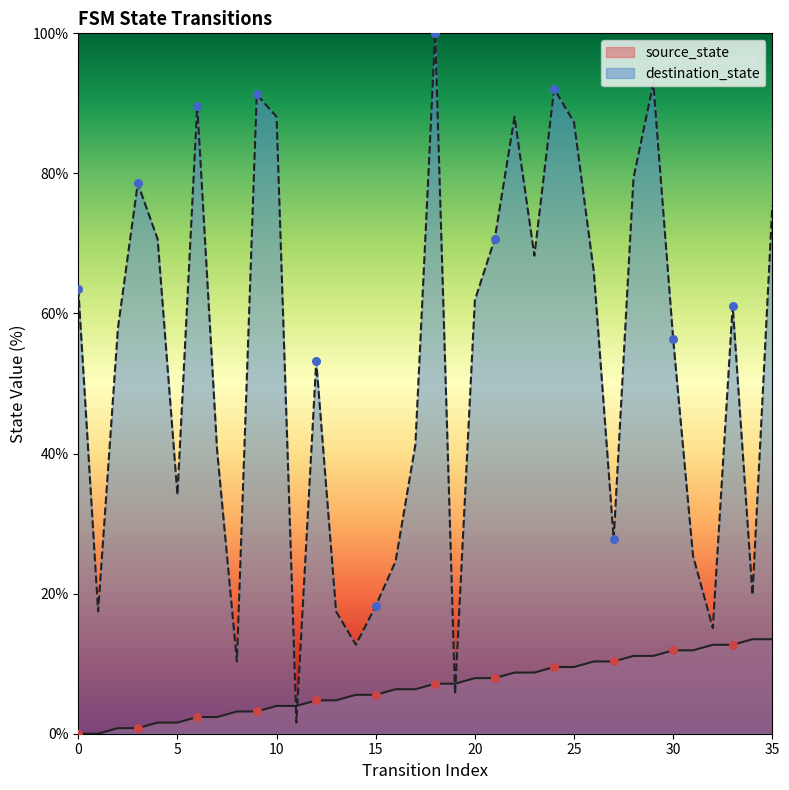

Which series has the largest total across all categories?

destination_state